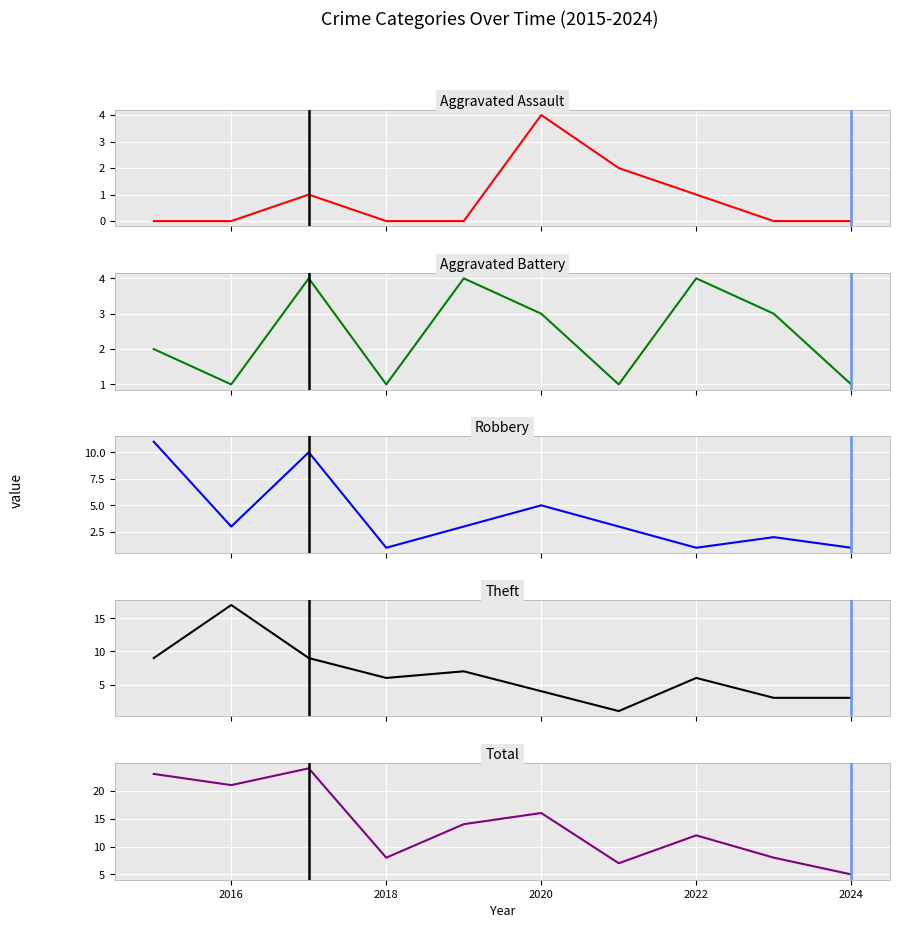

How many values in the Robbery series exceed 3?

3